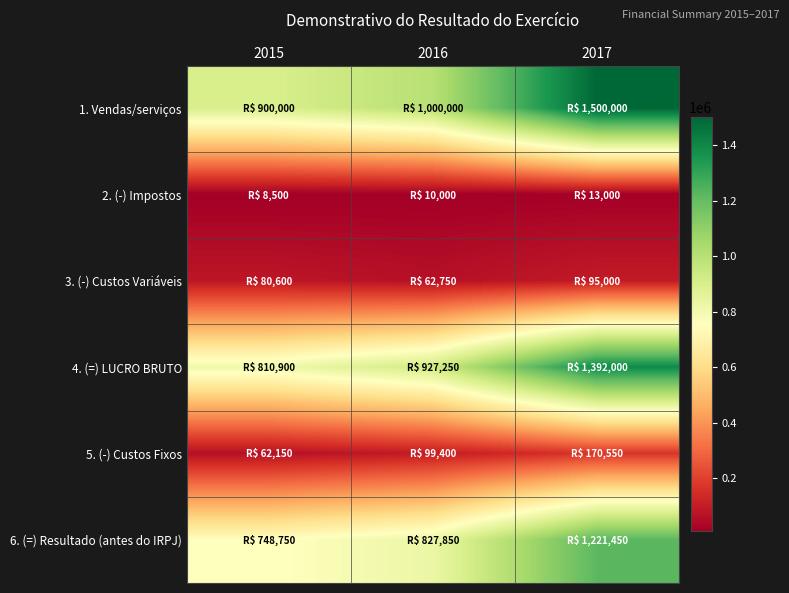

Count the number of data series in this chart.

6